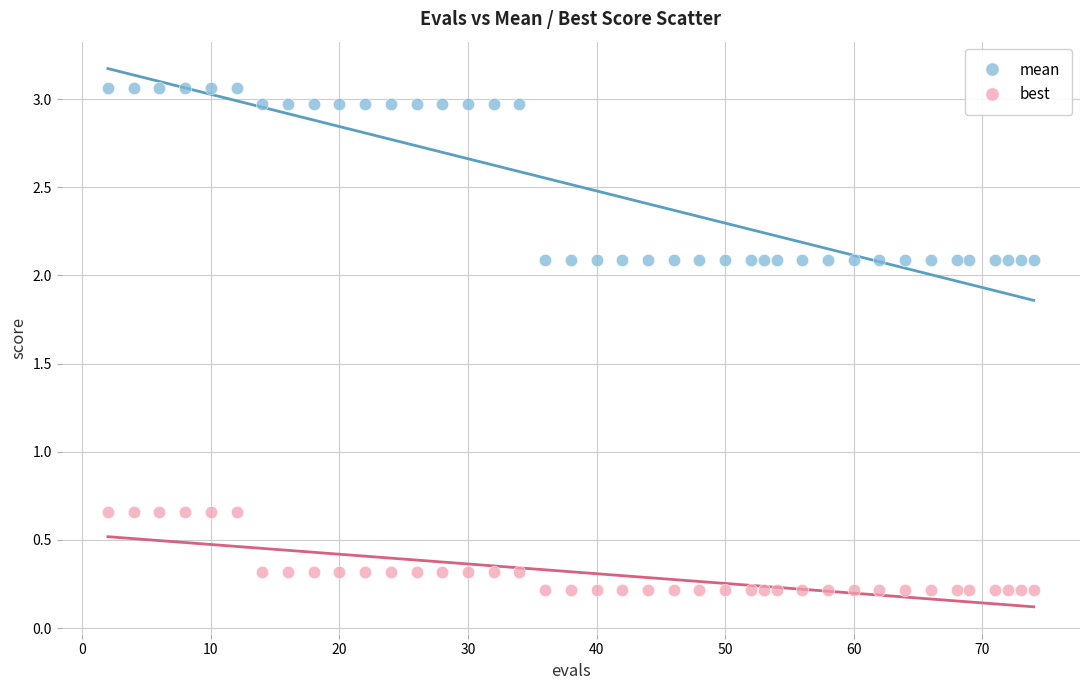

Which series reaches the maximum Y coordinate?

mean